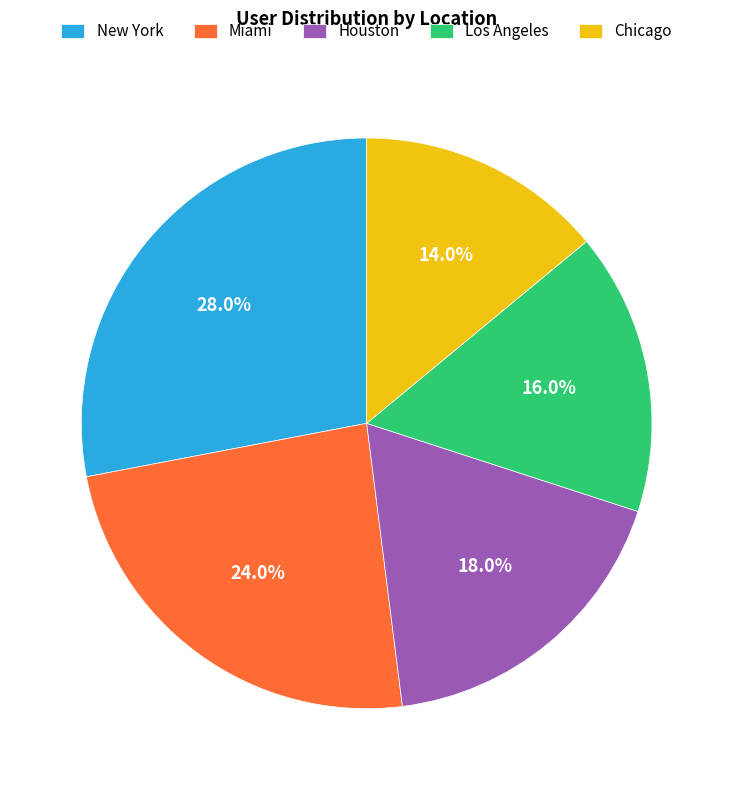

What is the largest slice in the pie chart?

New York